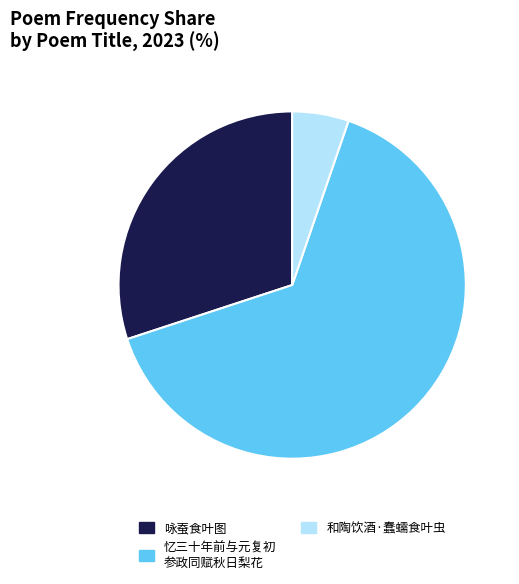

Which slice represents more than half of the pie?

忆三十年前与元复初 参政同赋秋日梨花